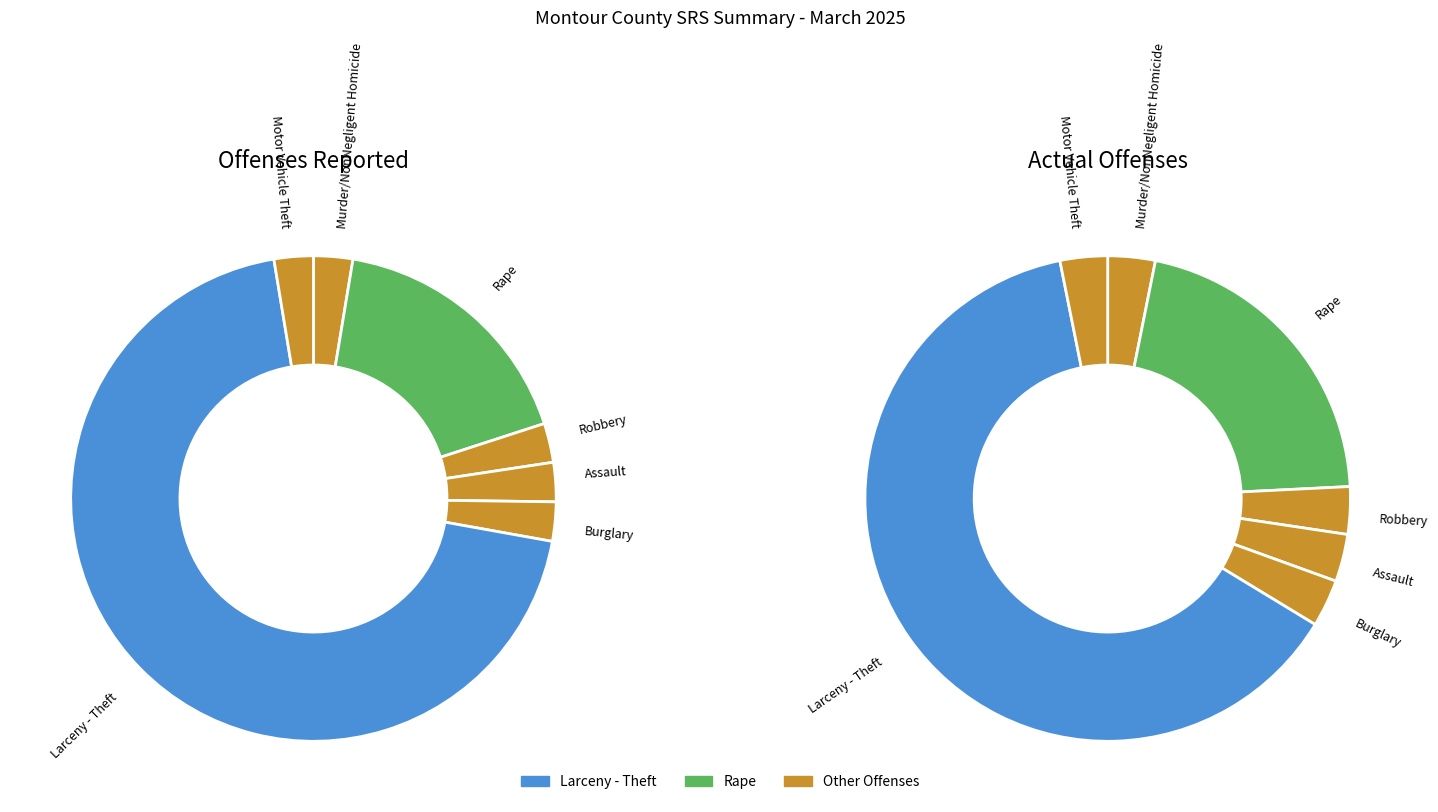

Is the sum of offenses_reported and actual_offenses greater than half?

No